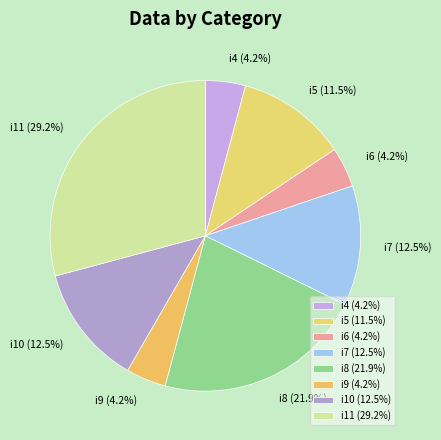

Between i5 and i8, which is larger?

i8